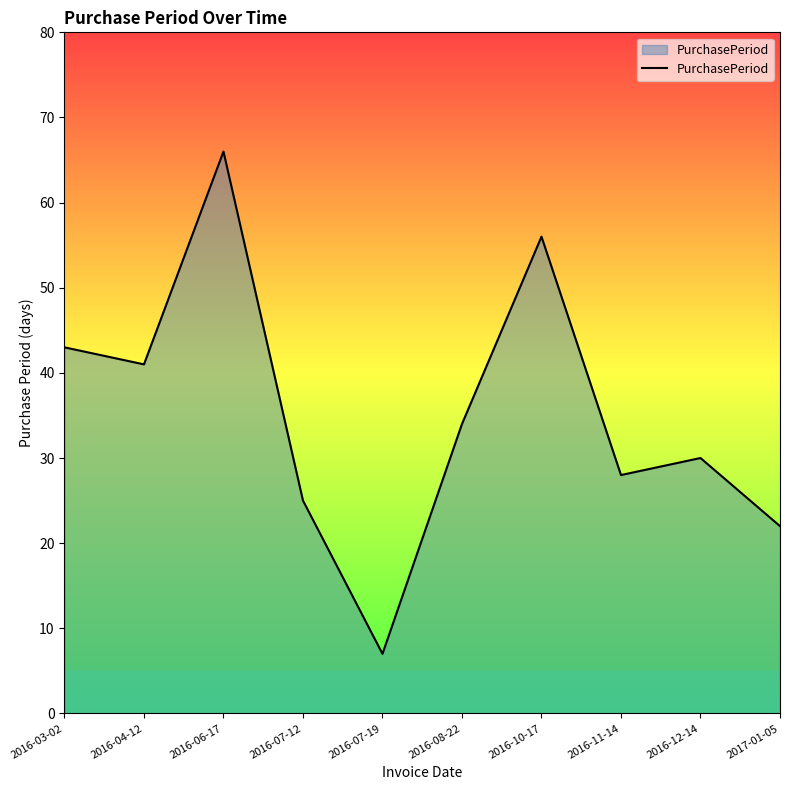

Reading right to left, list all the values displayed in this chart.

22	30	28	56	34	7	25	66	41	43